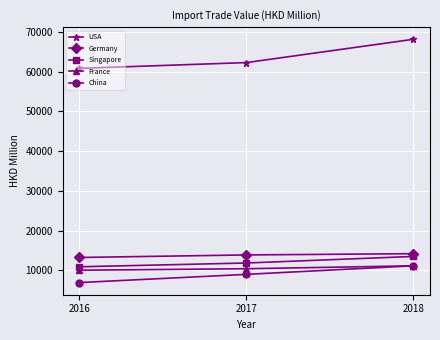

What is the lowest value of the Singapore series?

10922.1